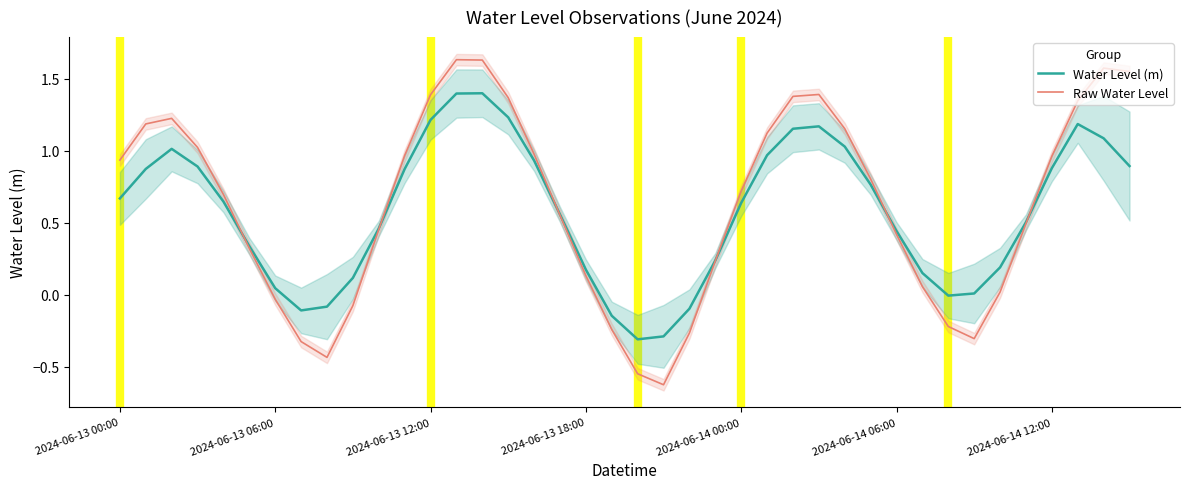

What is the value of the Water Level (m) point at the 15th from the left?

1.4